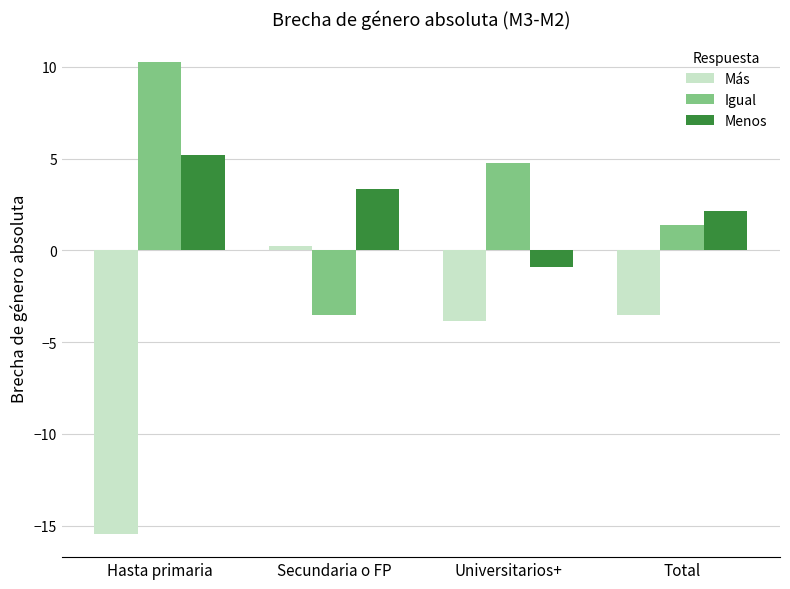

What is the approximate value of Menos at Secundaria o FP?

3.3